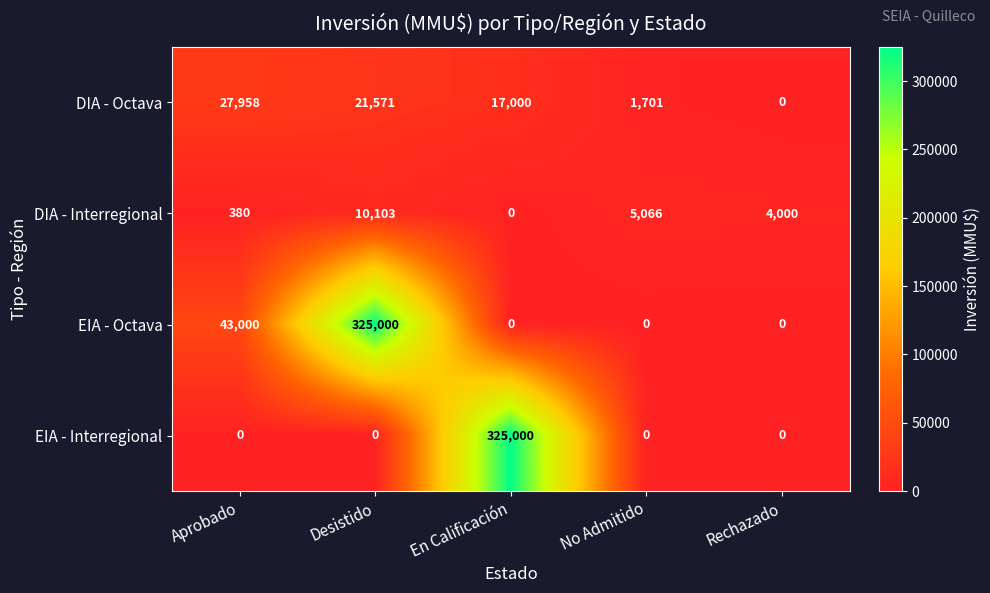

Between Aprobado and En Calificación, which series saw the biggest shift?

EIA - Interregional